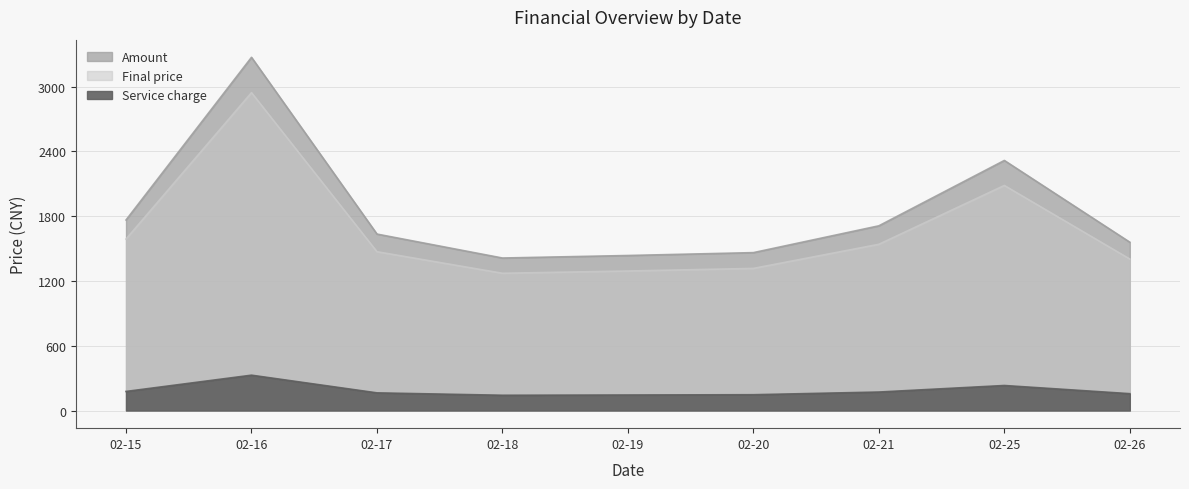

What value does the Amount series have at 02-19?

1436.1